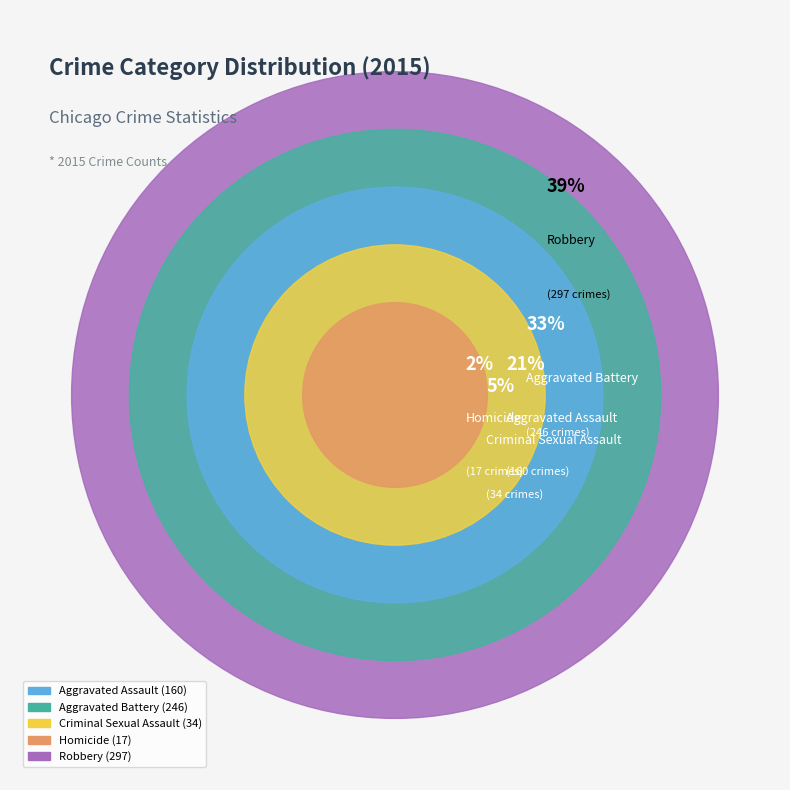

To the nearest percent, what portion does Homicide represent?

2%